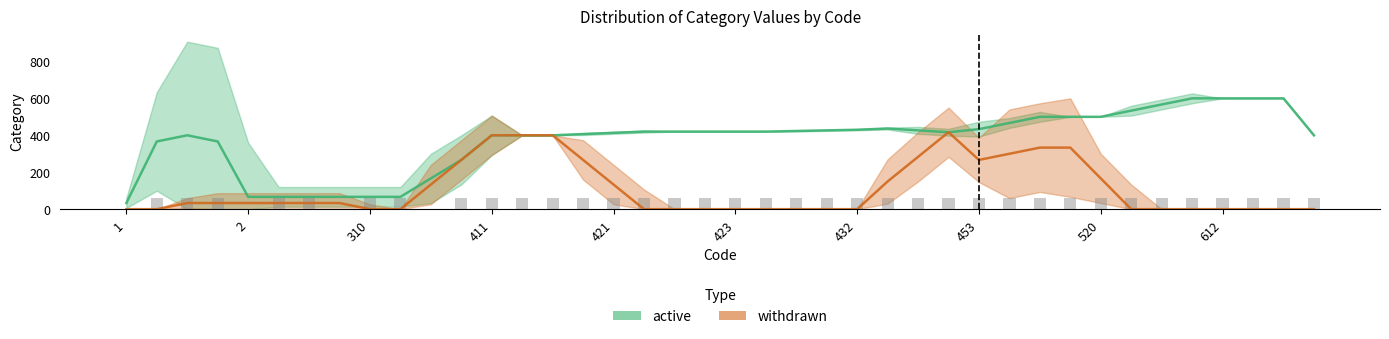

At which label is active closest to 316?

11